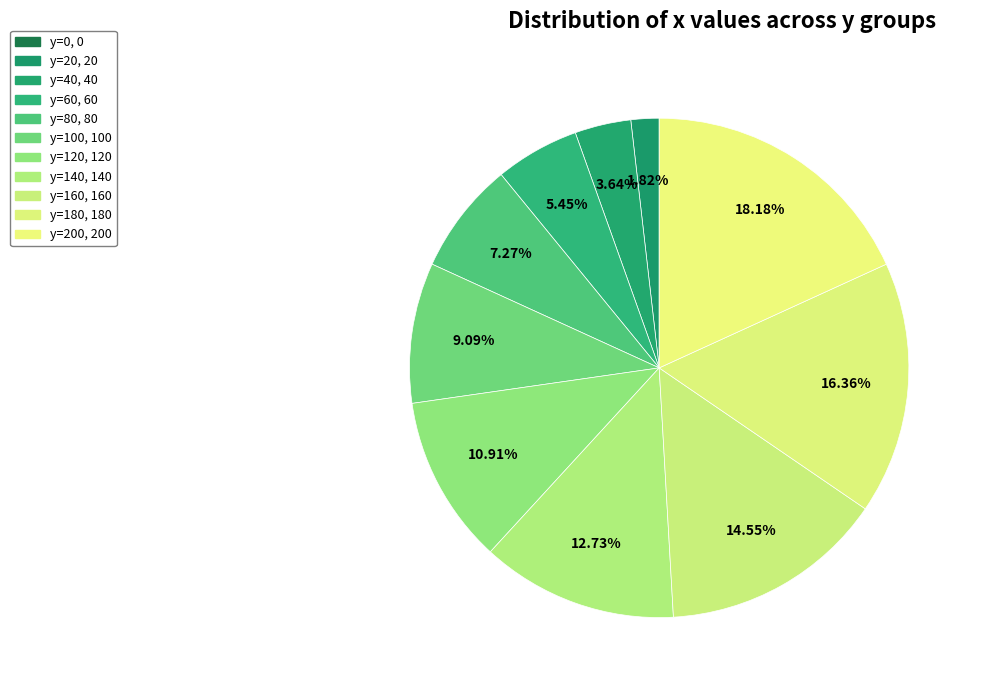

Count the number of slices in the pie.

11